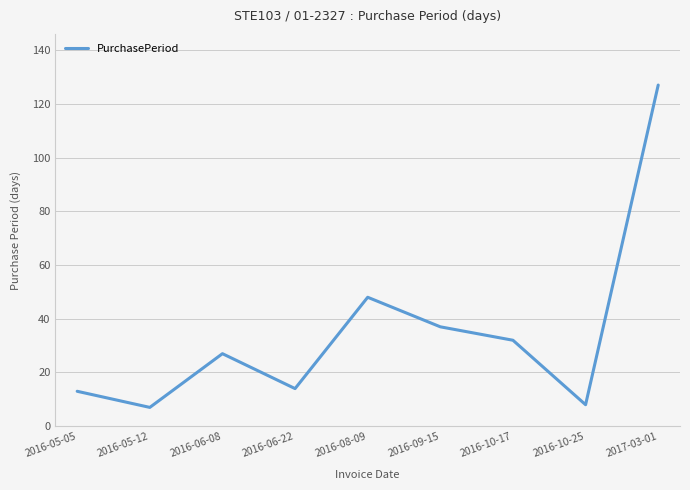

How many lines are shown in the chart?

1